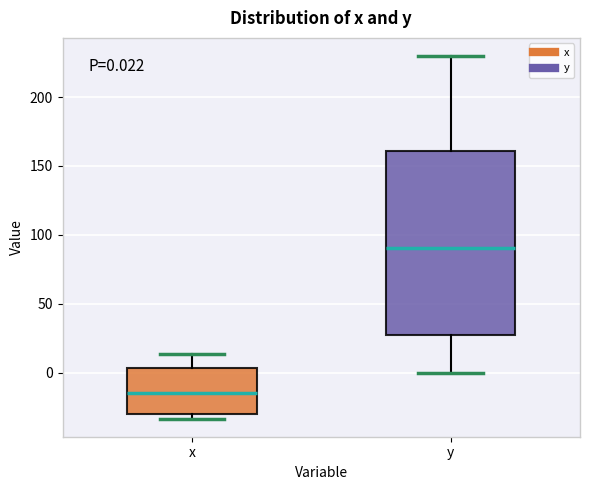

Which box's median line is the lowest?

x